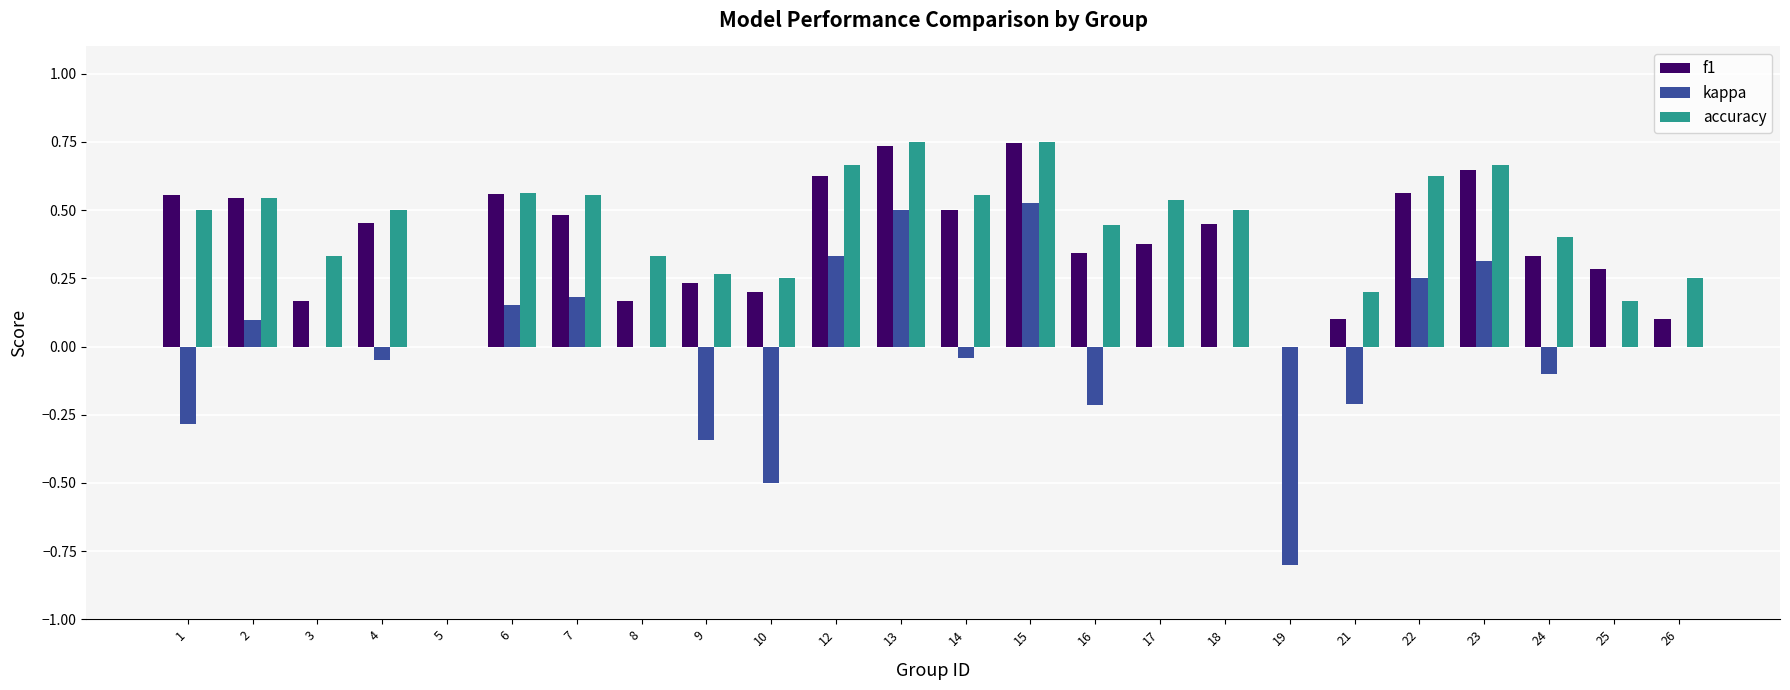

What is the sum of the kappa values at 21 and 8?

-0.2